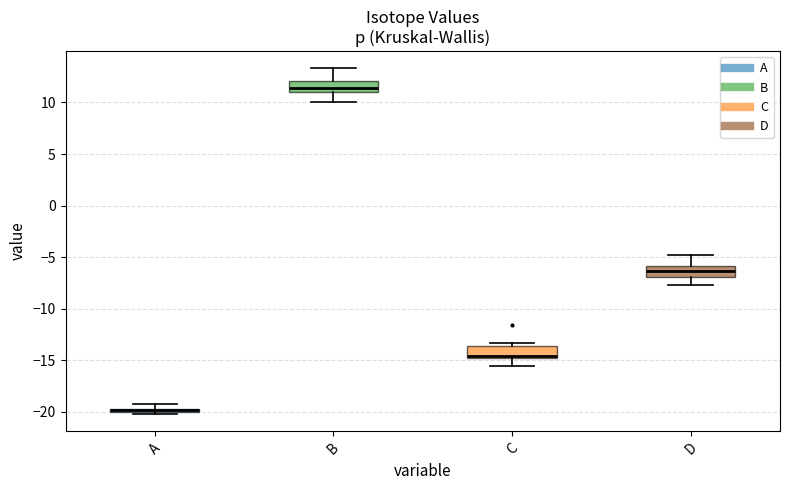

Which box has the highest median line?

B